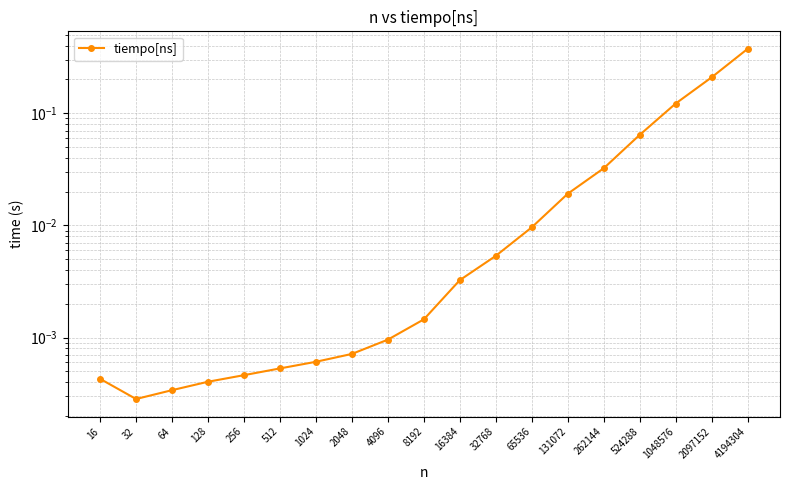

How many categories are shown in the chart?

19